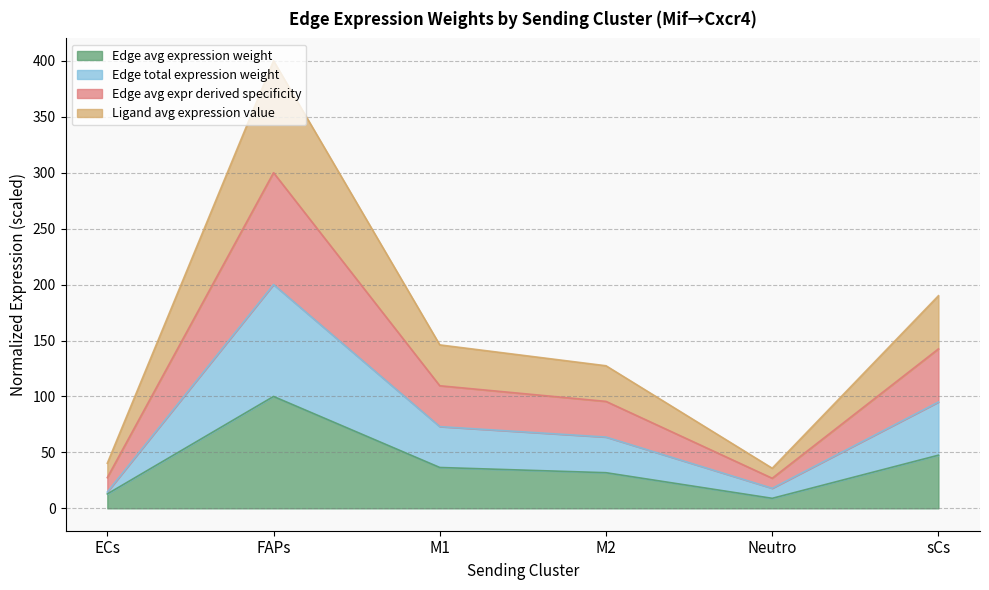

The value of Ligand avg expression value at M2 is 21.5. True or false?

False